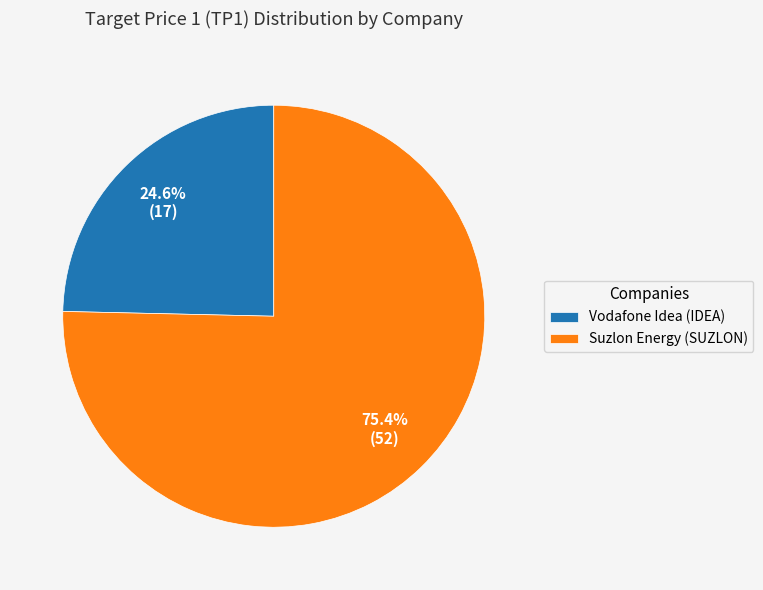

Is there any slice that represents more than half of the pie?

Yes